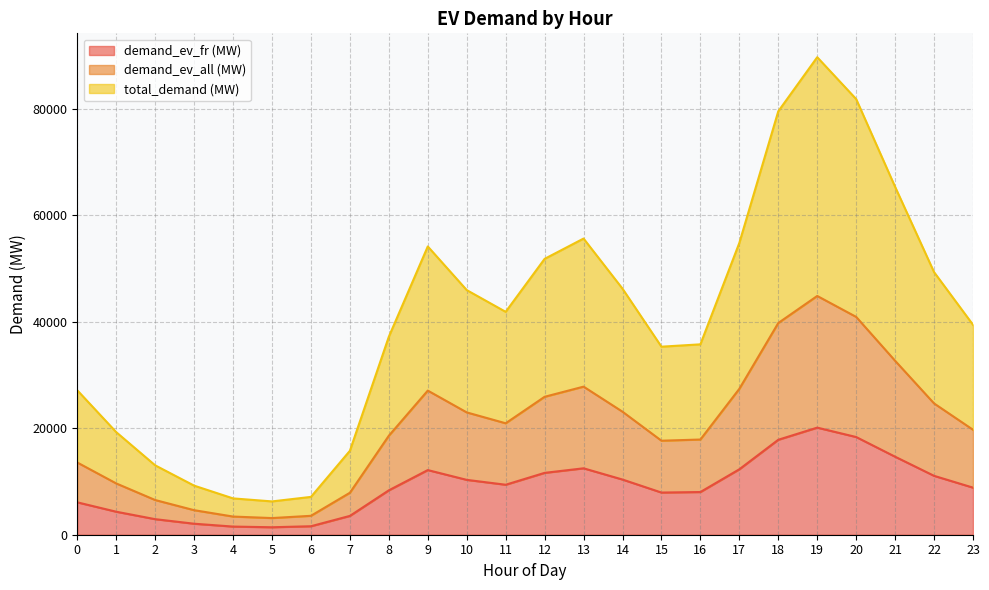

How many lines are shown in the chart?

3